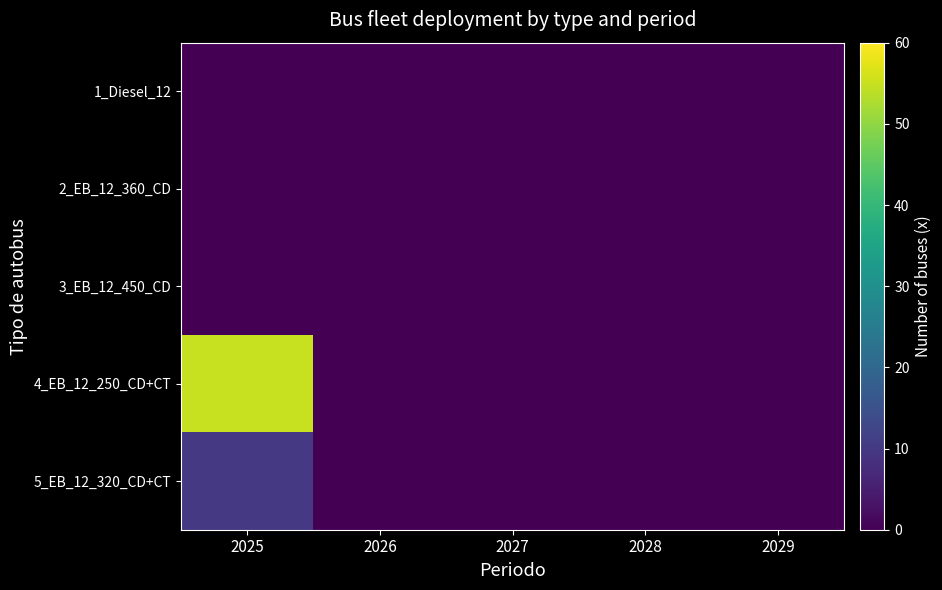

Reading left to right, extract all data points from this chart.

1_Diesel_12: 2025=0	2026=0	2027=0	2028=0	2029=0
2_EB_12_360_CD: 2025=0	2026=0	2027=0	2028=0	2029=0
3_EB_12_450_CD: 2025=0	2026=0	2027=0	2028=0	2029=0
4_EB_12_250_CD+CT: 2025=55	2026=0	2027=0	2028=0	2029=0
5_EB_12_320_CD+CT: 2025=10	2026=0	2027=0	2028=0	2029=0